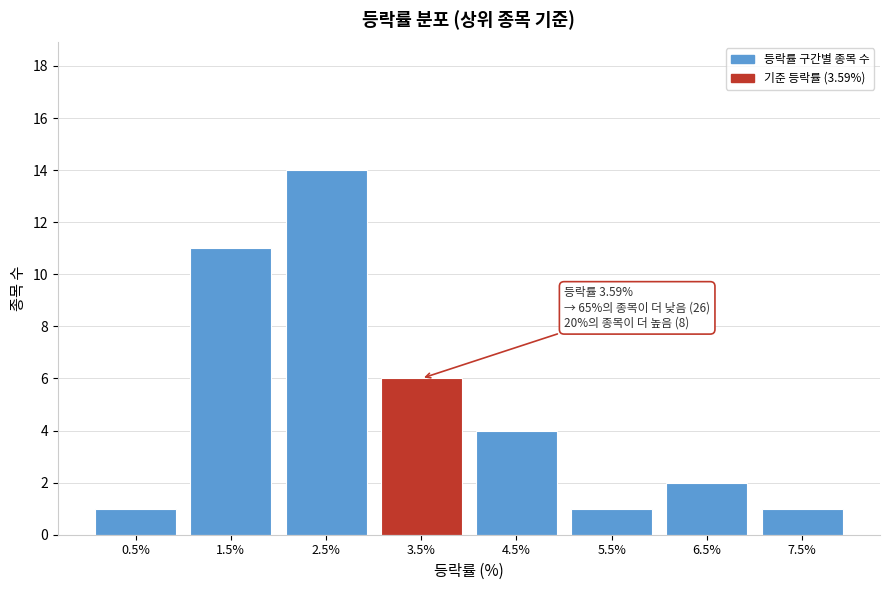

Reading left to right, extract all data points from this chart.

1	11	14	6	4	1	2	1